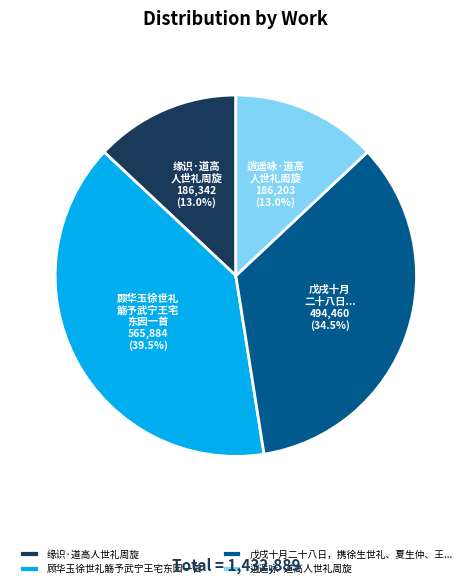

Does 戊戌十月二十八日，携徐生世礼、夏生仲、王... represent more than half of the total?

No